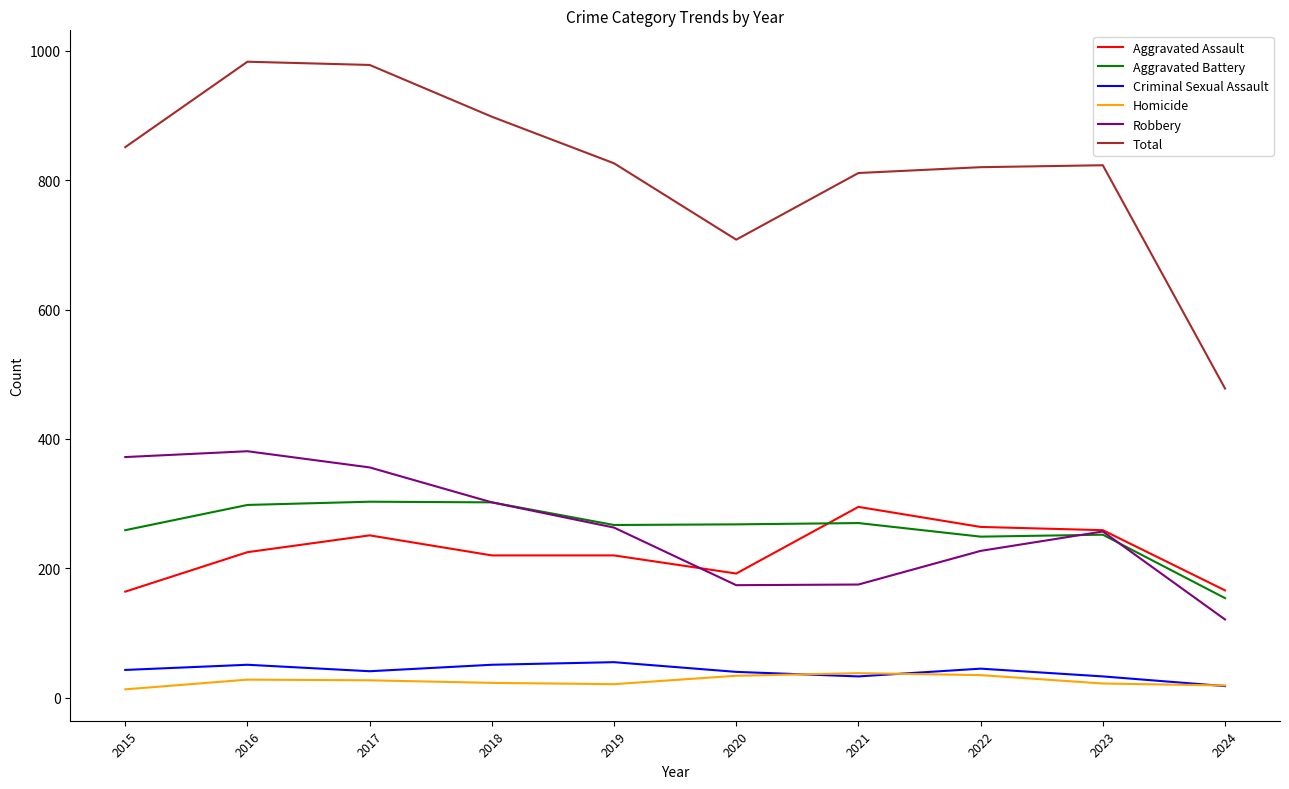

Which series has the largest total across all categories?

Total